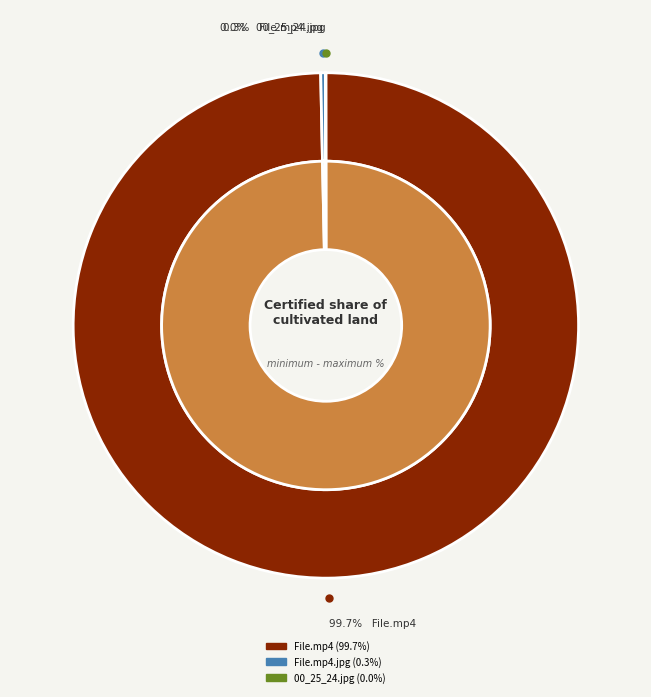

What is the smallest slice in the pie chart?

00_25_24.jpg